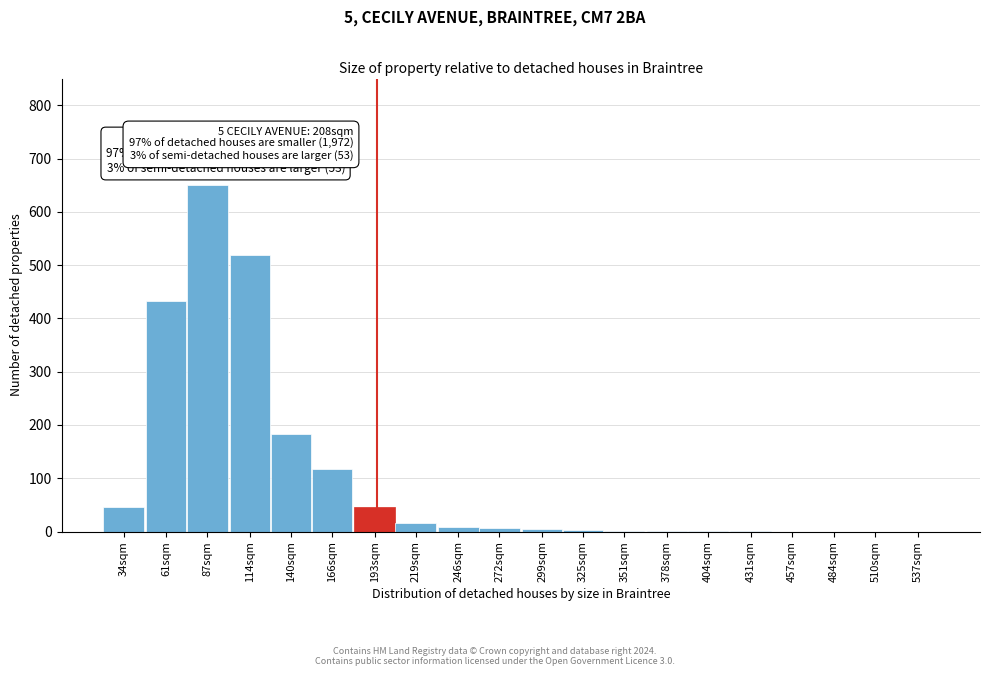

What is the sum of the values at 457sqm and 140sqm?

184